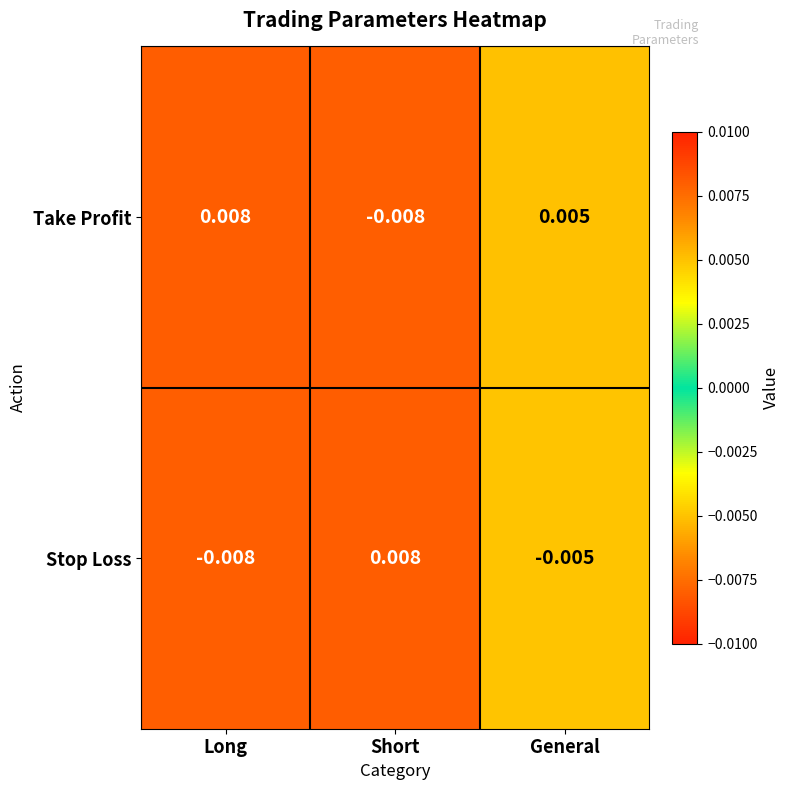

Is the value of Take Profit at General greater than the value of Stop Loss at General?

Yes